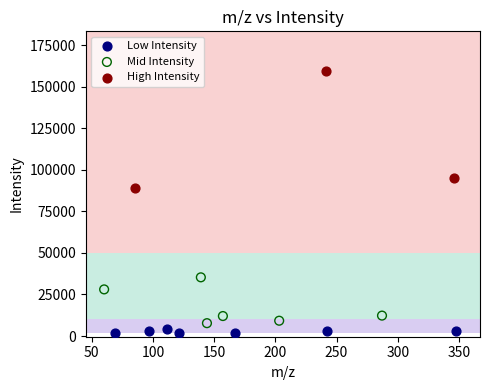

Which series reaches the maximum Y coordinate?

High Intensity